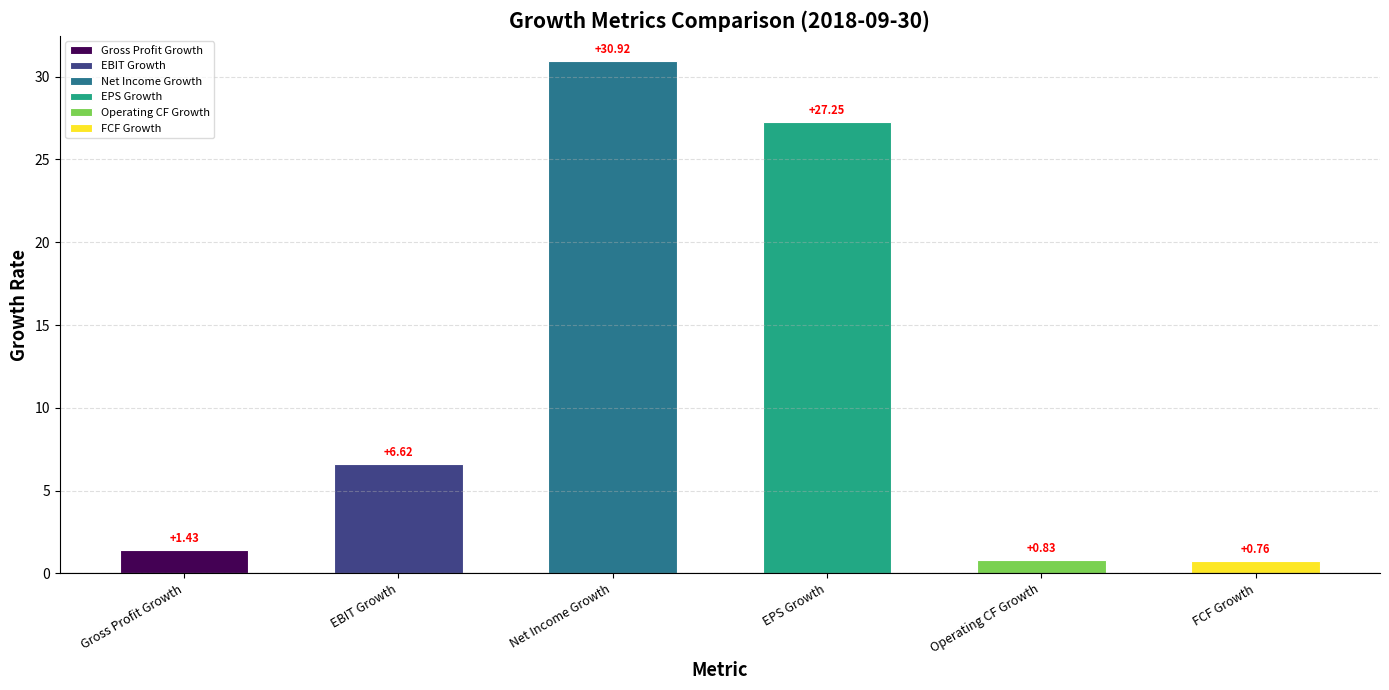

Which label corresponds to the smallest value in the chart?

FCF Growth